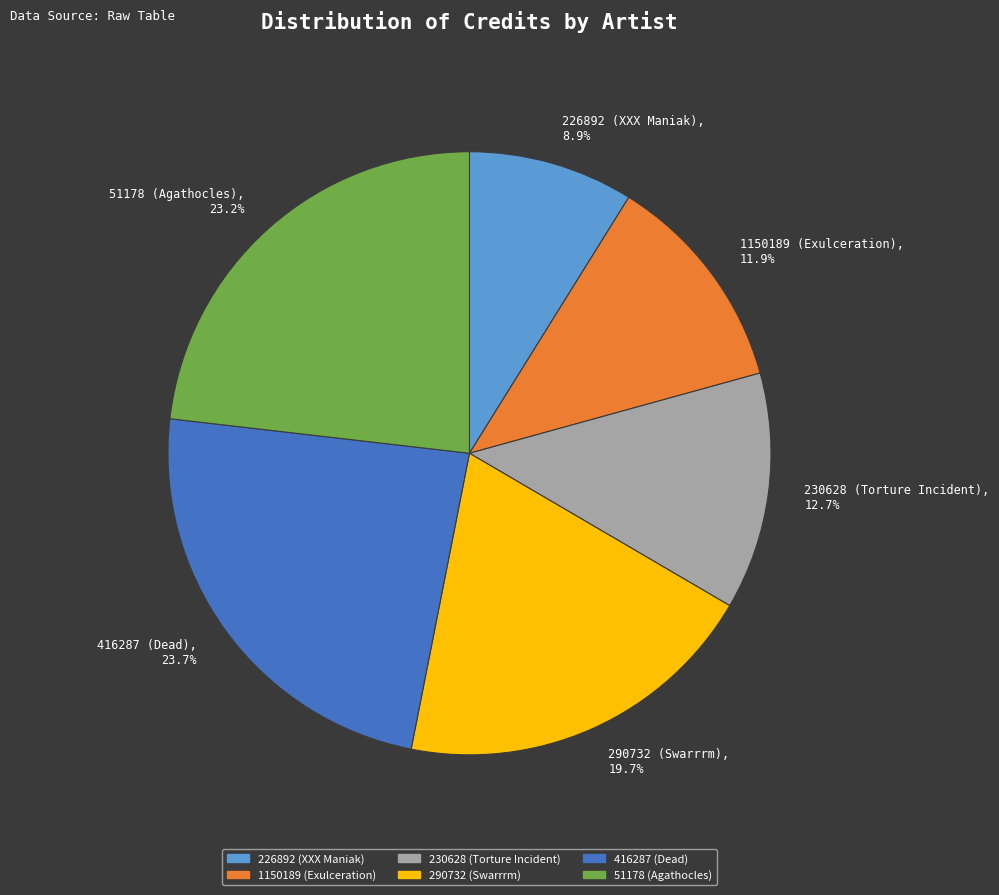

Is there any slice that represents more than half of the pie?

No